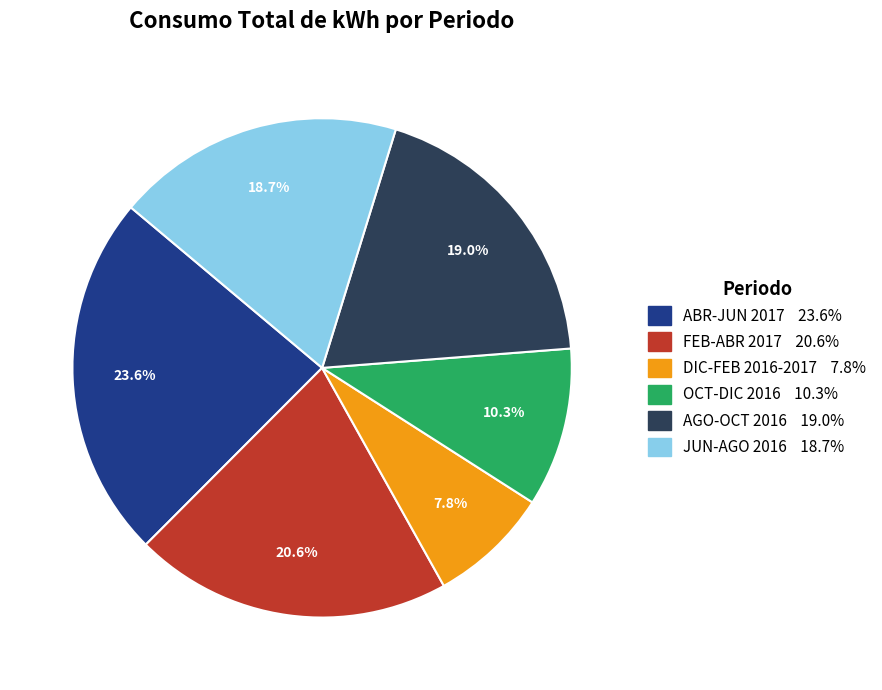

To the nearest percent, what percentage of the pie is ABR-JUN 2017?

24%